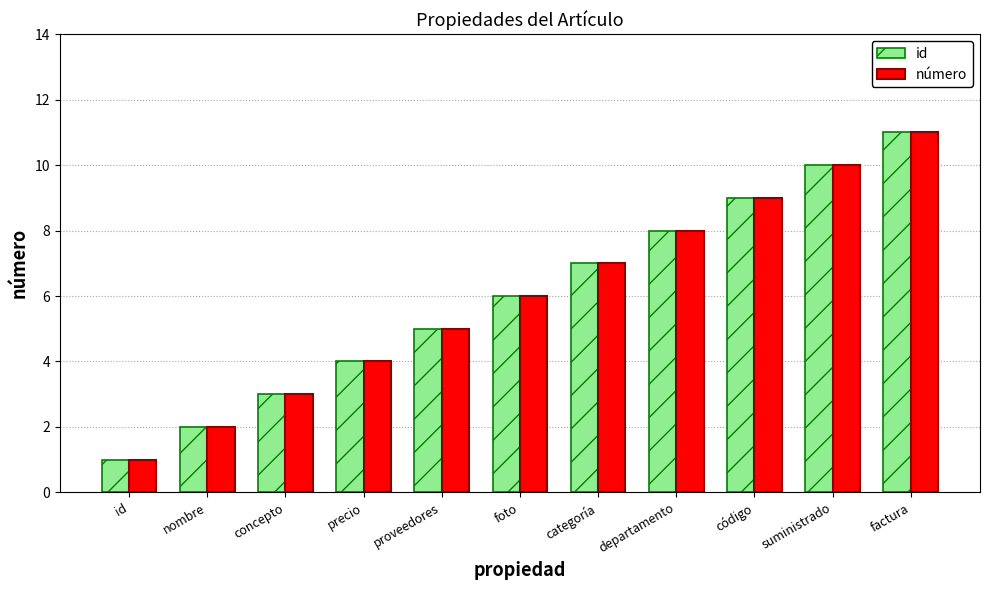

Is the value of número at precio greater than the value of id at concepto?

Yes